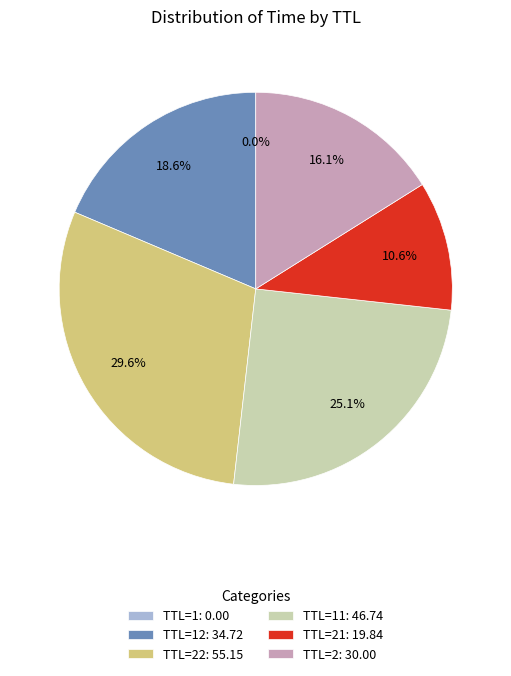

Between TTL=11: 46.74 and TTL=12: 34.72, which is larger?

TTL=11: 46.74